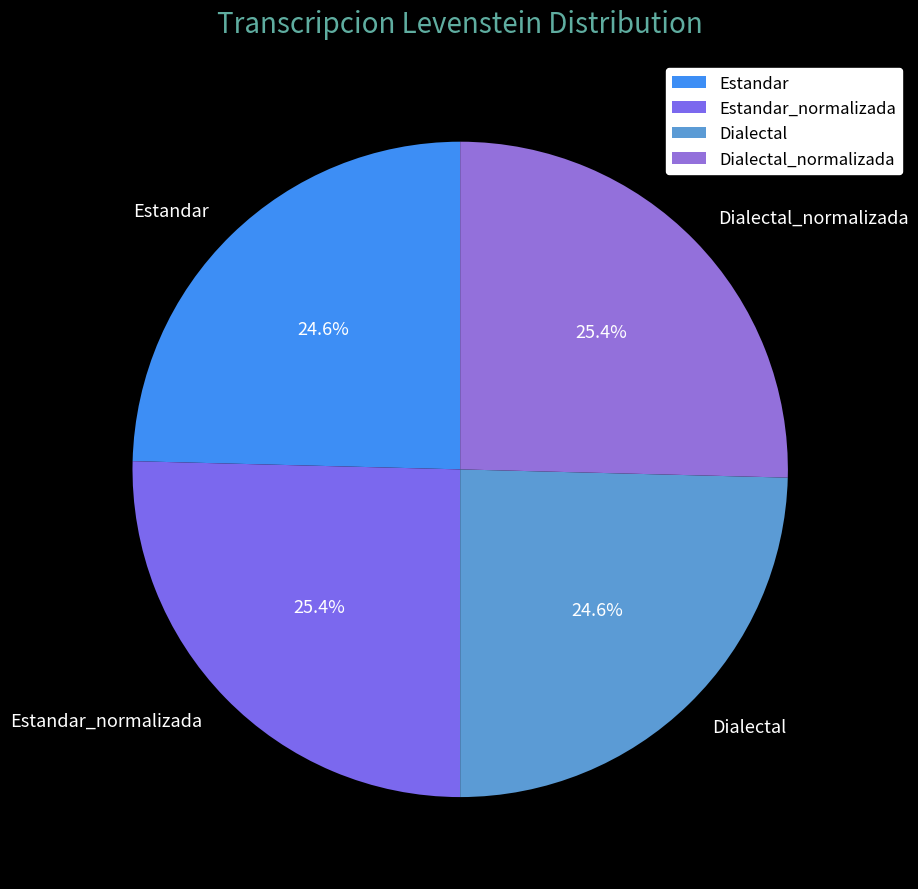

Which has a higher value, Dialectal_normalizada or Dialectal?

Dialectal_normalizada